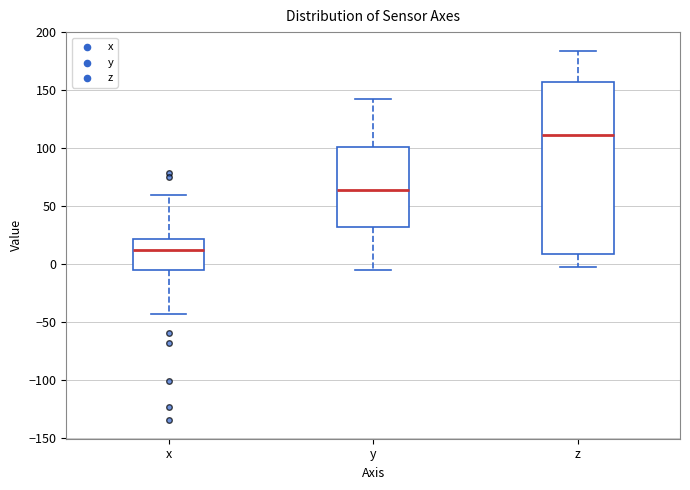

Which box has the highest median line?

z